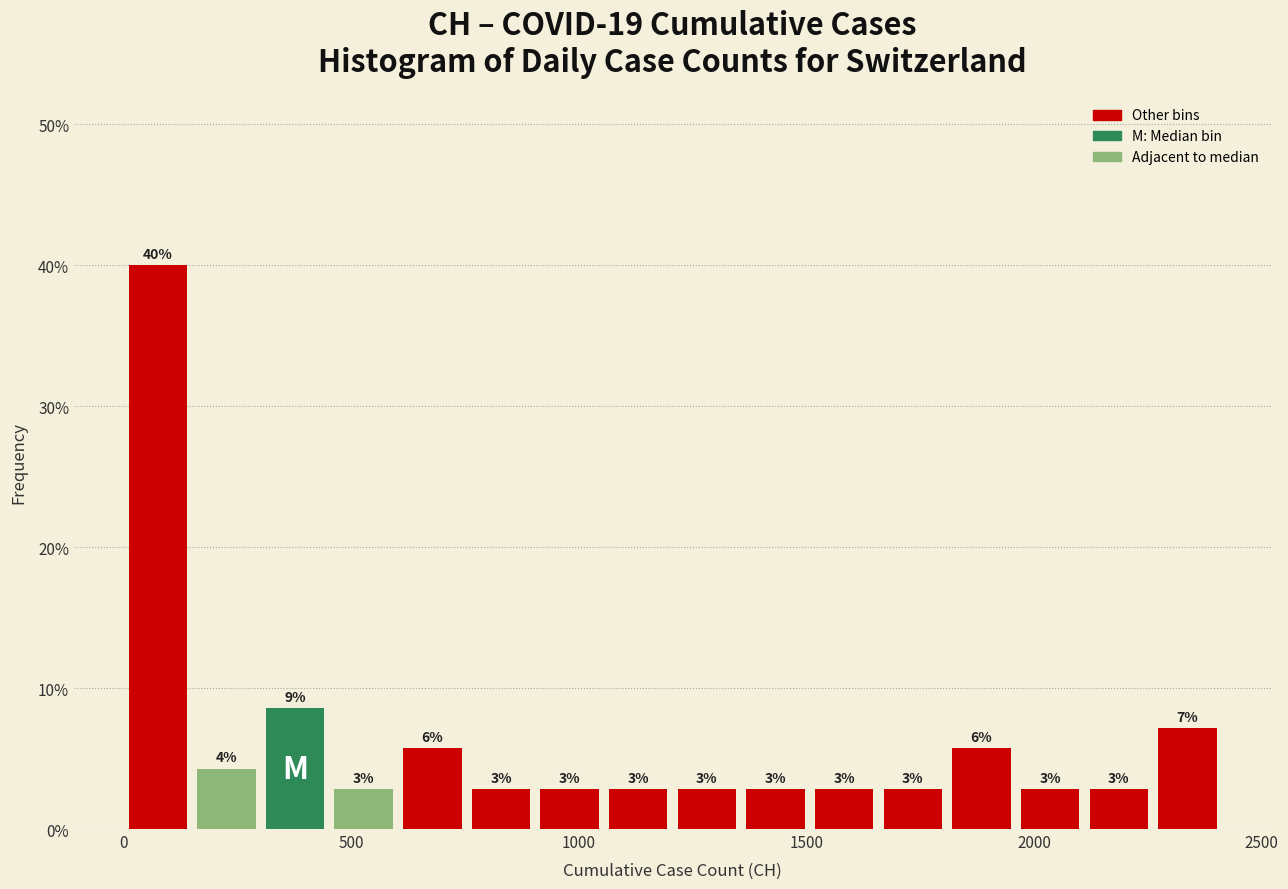

Around what value on the x-axis is the tallest bar? Give the approximate position of its centre, as read against the axis.

100